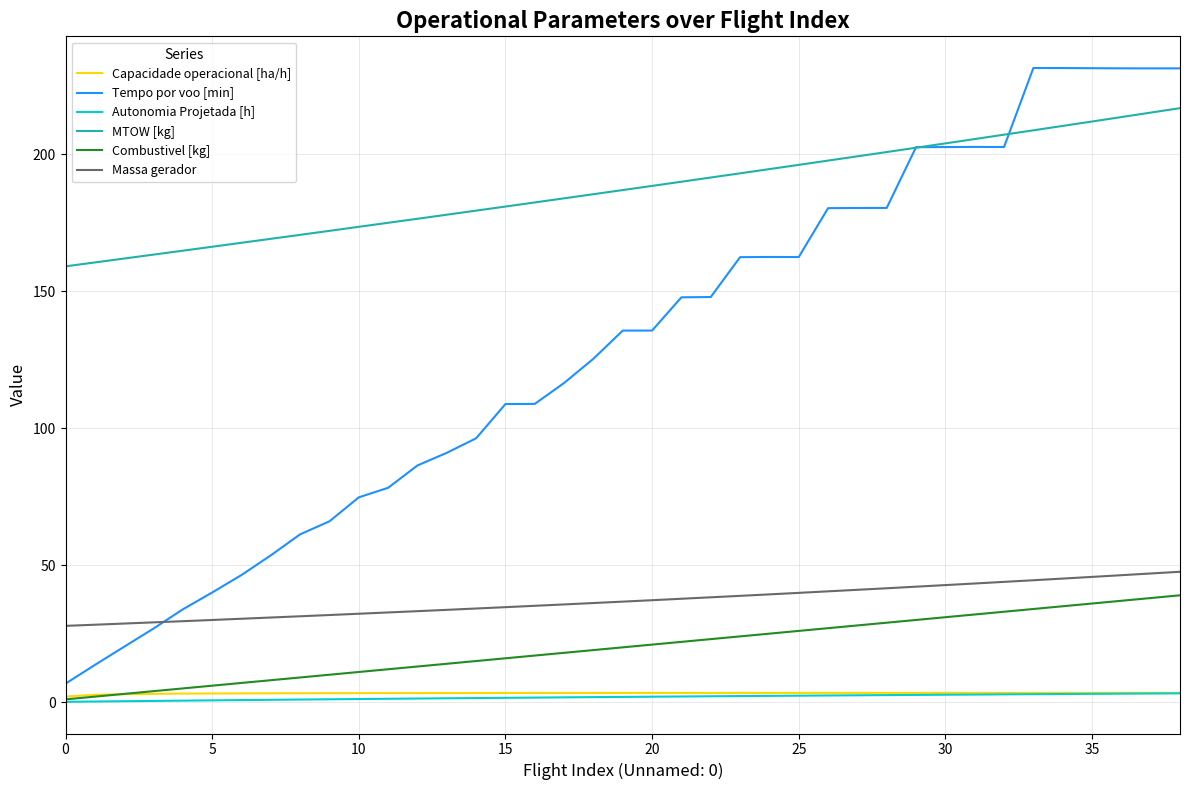

True or false: Tempo por voo [min] and Combustivel [kg] intersect in this chart.

False